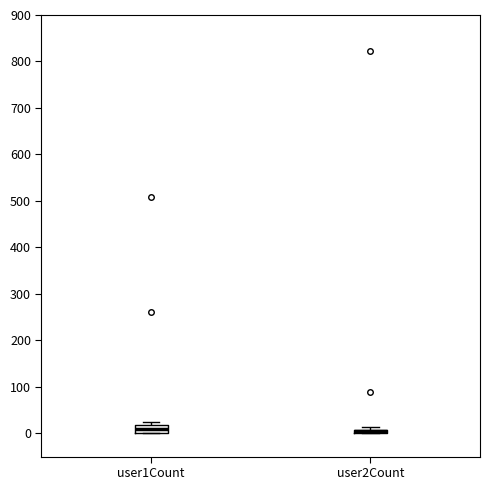

Where does the median line of the box for user1Count sit on the y-axis? The values are not printed on the chart, so give them approximately, as read against the axis.

10